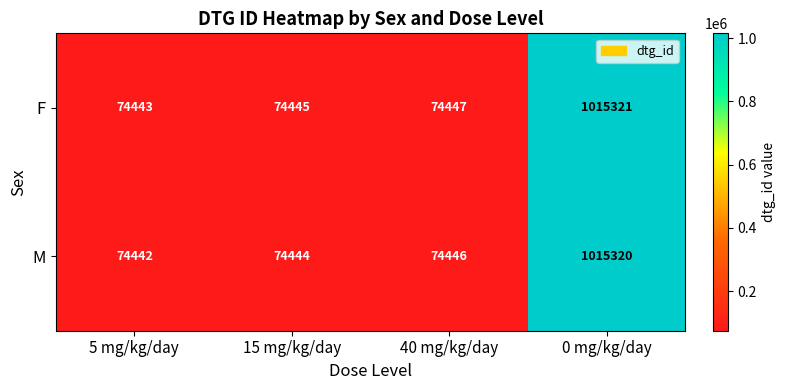

Reading left to right, extract all data points from this chart.

F: 74443	74445	74447	1015321
M: 74442	74444	74446	1015320